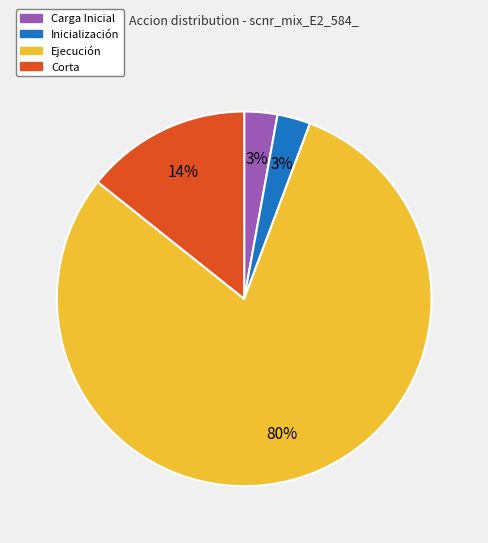

Which has a higher value, Inicialización or Corta?

Corta